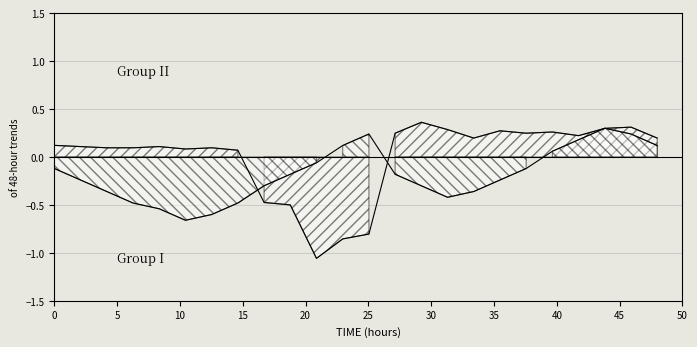

At how many categories does at least one series exceed 0?

21